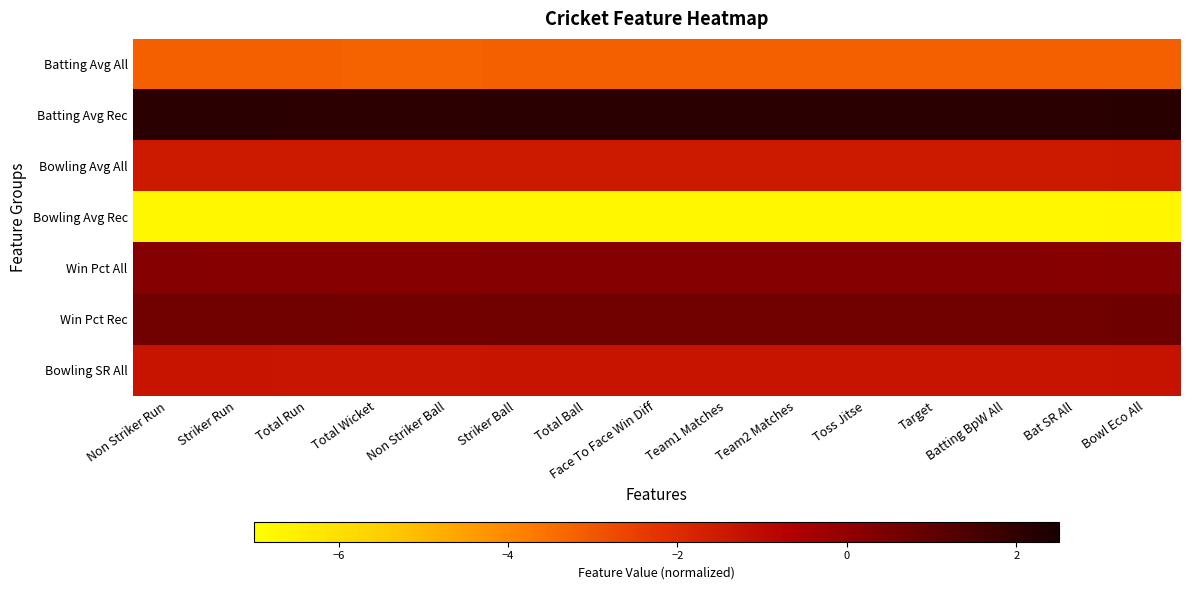

How many series are shown in this chart?

7